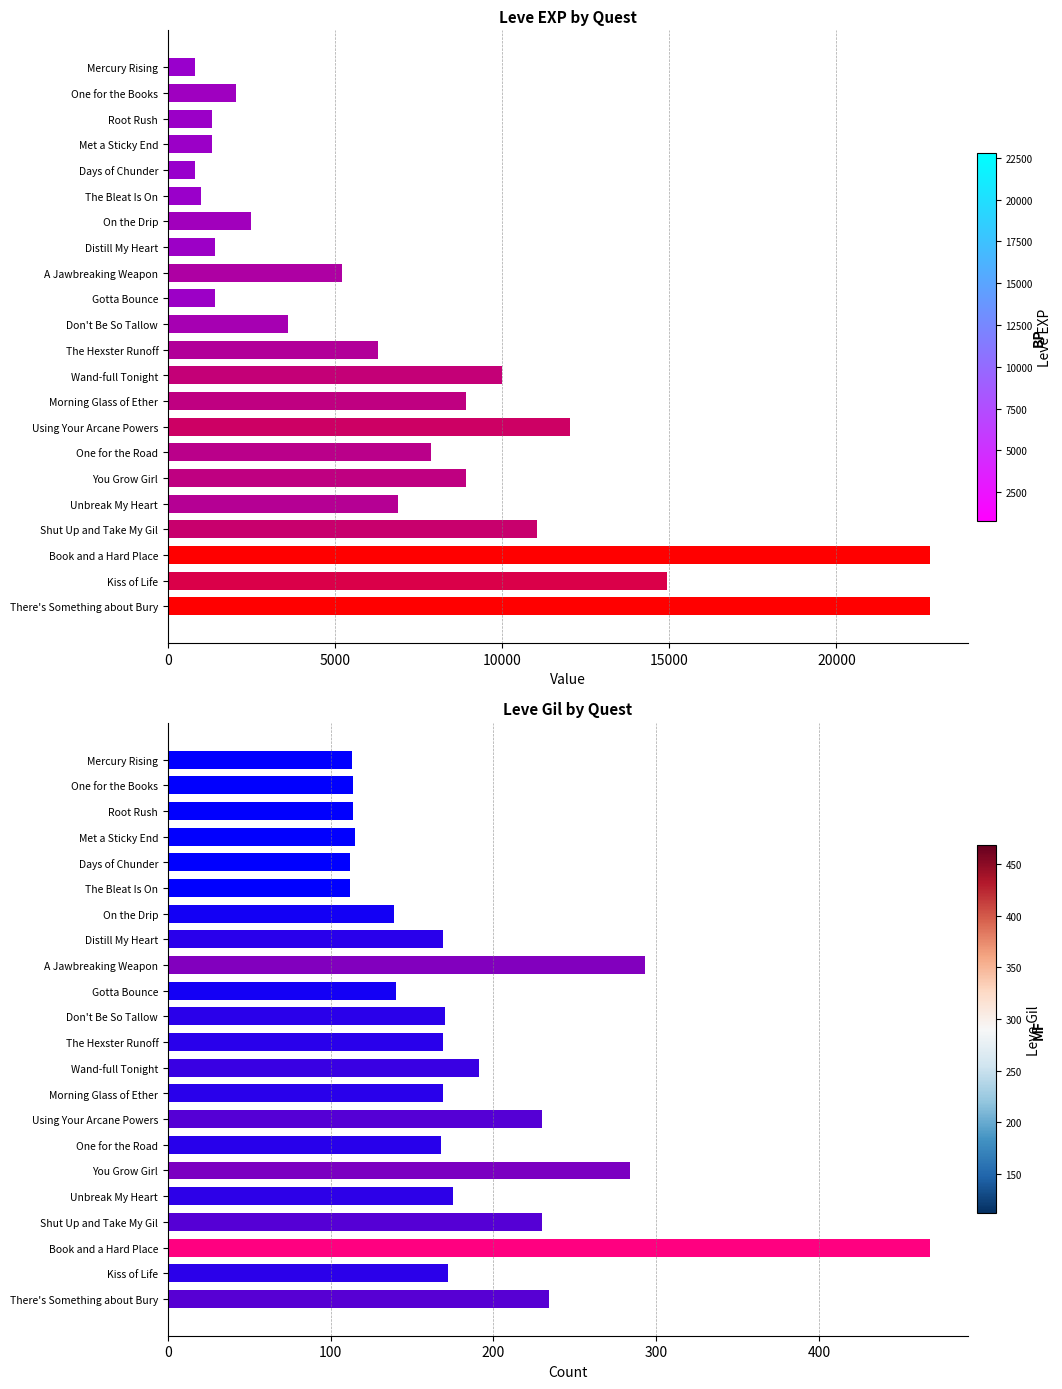

Rank the series by their maximum value, from highest to lowest.

Leve EXP, Leve Gil